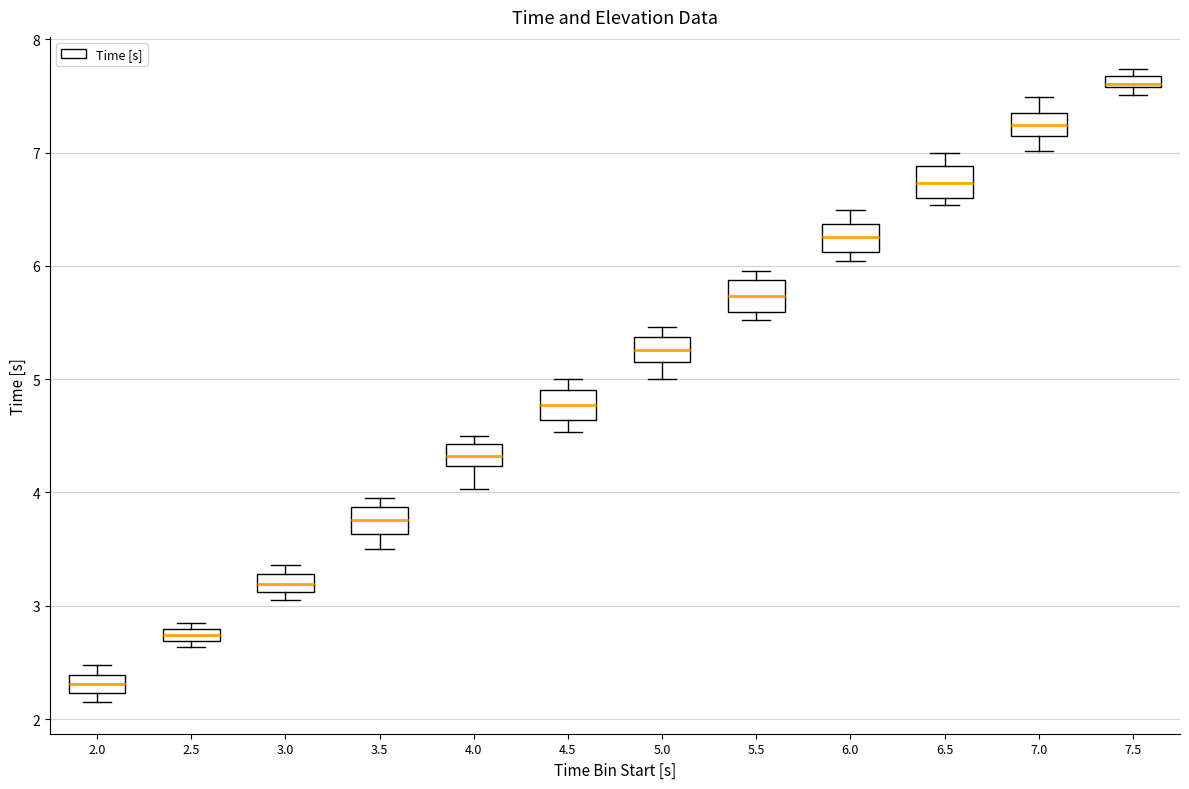

Where is the upper edge of the box at x = 7.5 on the y-axis? The values are not printed on the chart, so give them approximately, as read against the axis.

7.7